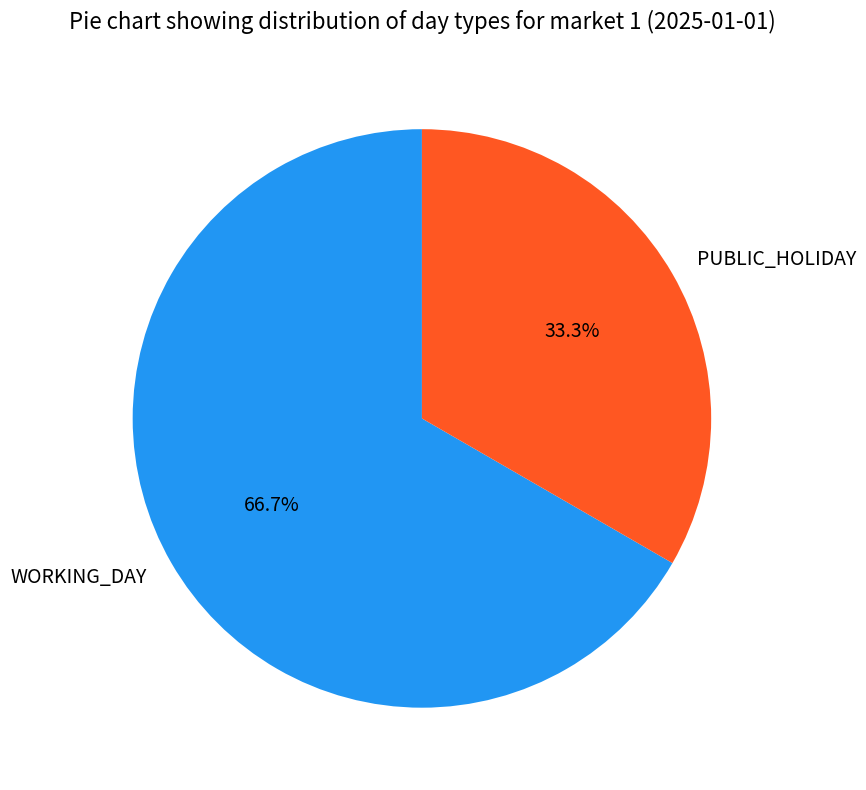

Is it true that PUBLIC_HOLIDAY is 42% of the pie?

False